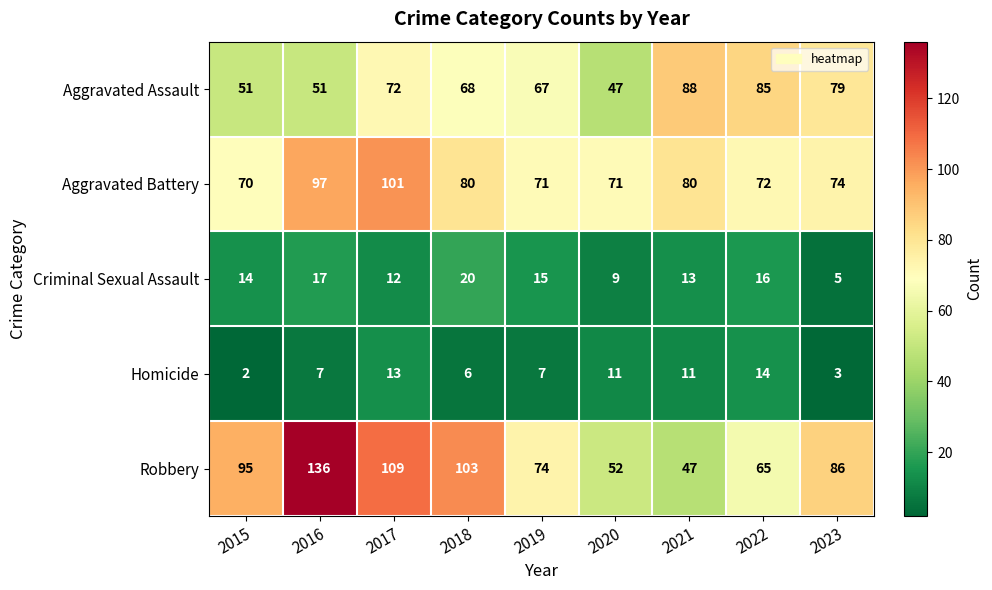

What is the spread (max minus min) of values at 2021?

77